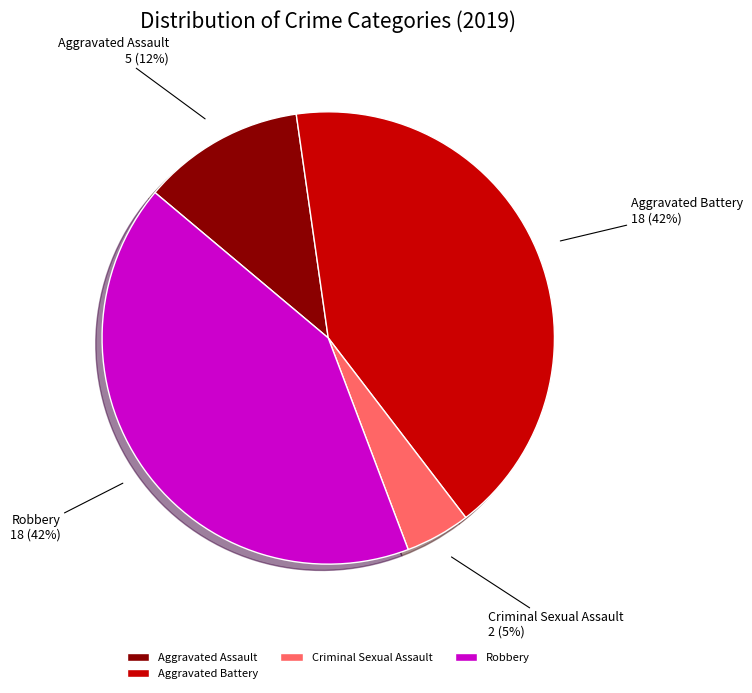

Approximately how many times larger is the value at Criminal Sexual Assault compared to Aggravated Assault?

0.4